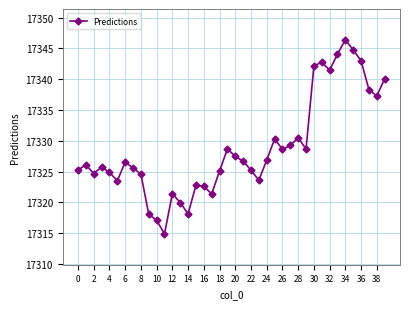

What is the difference between the maximum and minimum values?

31.6